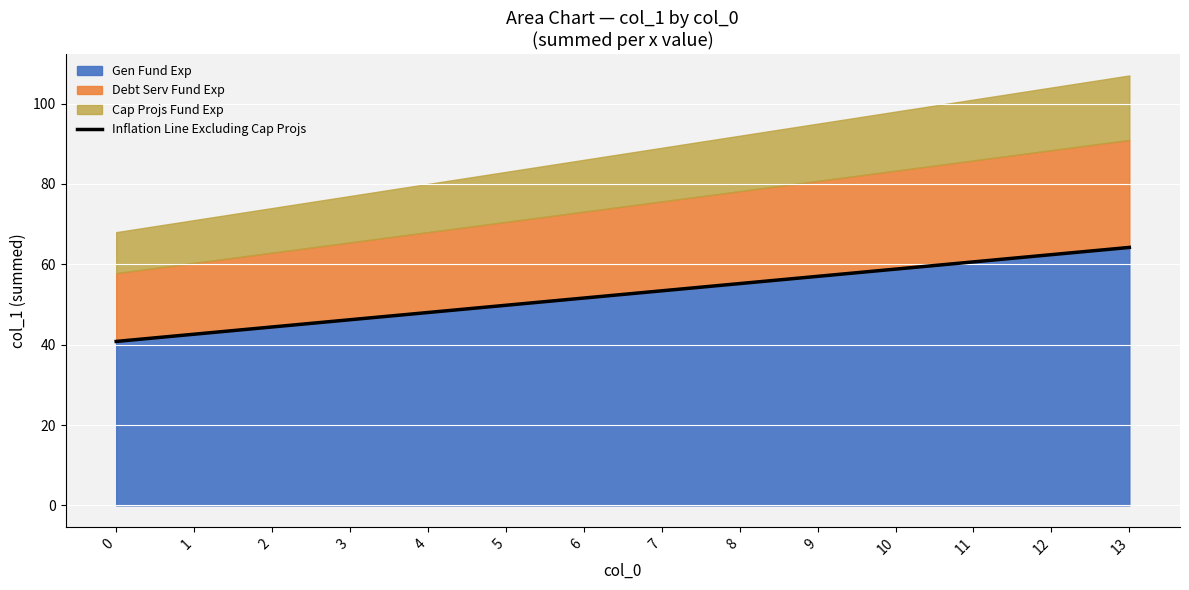

Does the chart display data point markers on the line(s)?

No